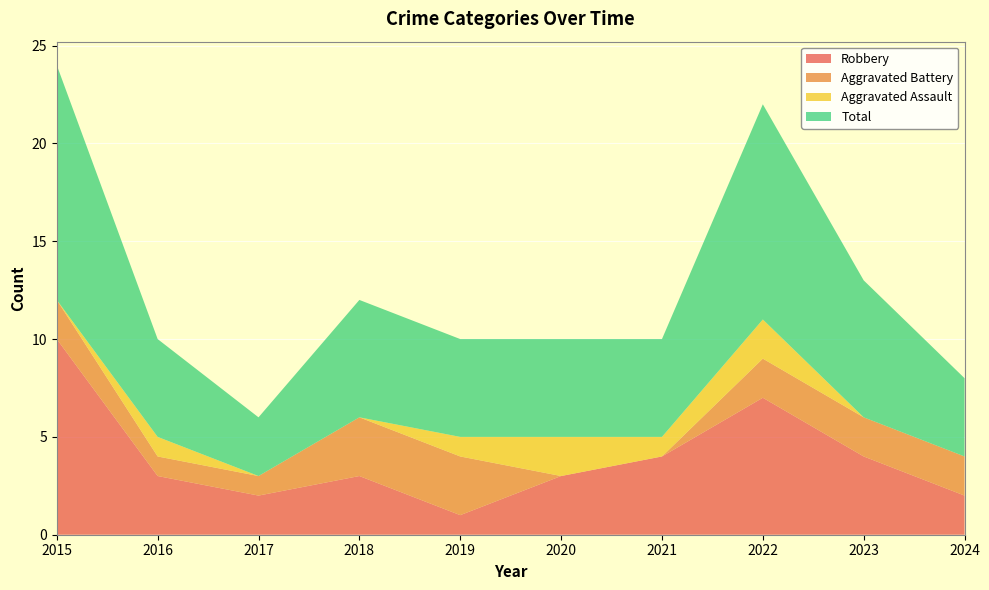

Reading left to right, list all the values displayed in this chart.

Robbery: 2015=10	2016=3	2017=2	2018=3	2019=1	2020=3	2021=4	2022=7	2023=4	2024=2
Aggravated Battery: 2015=2	2016=1	2017=1	2018=3	2019=3	2020=0	2021=0	2022=2	2023=2	2024=2
Aggravated Assault: 2015=0	2016=1	2017=0	2018=0	2019=1	2020=2	2021=1	2022=2	2023=0	2024=0
Total: 2015=12	2016=5	2017=3	2018=6	2019=5	2020=5	2021=5	2022=11	2023=7	2024=4